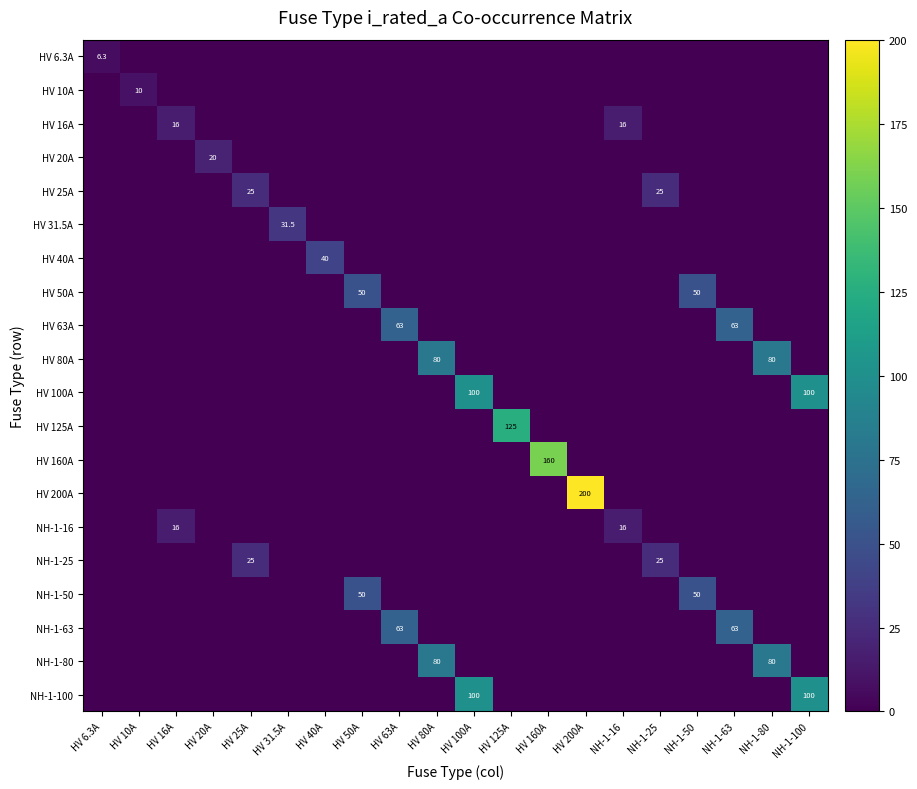

The HV 100A series shows 0.0 at HV 10A. True or false?

True